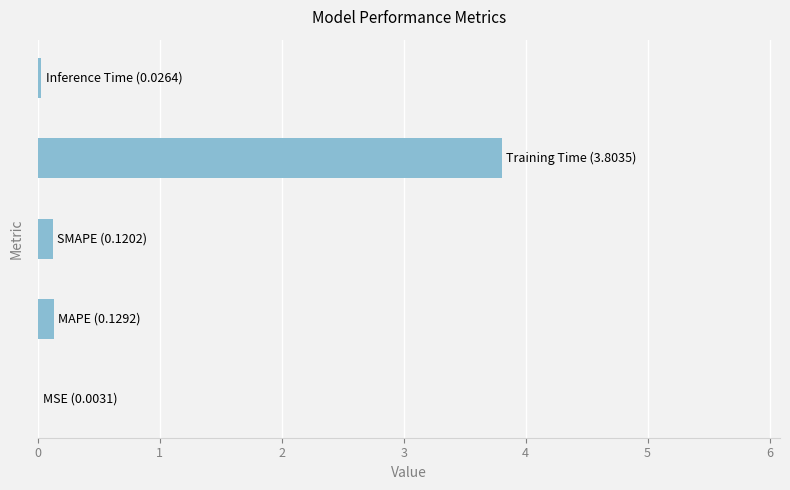

What is the greatest value displayed?

3.8